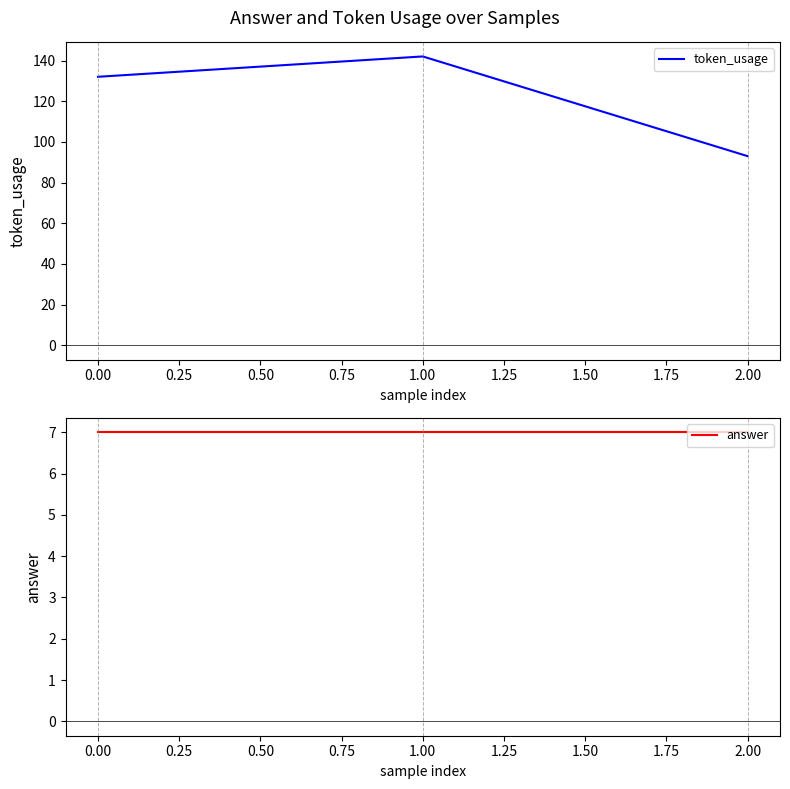

The value of token_usage at 2.00 is 43. True or false?

False